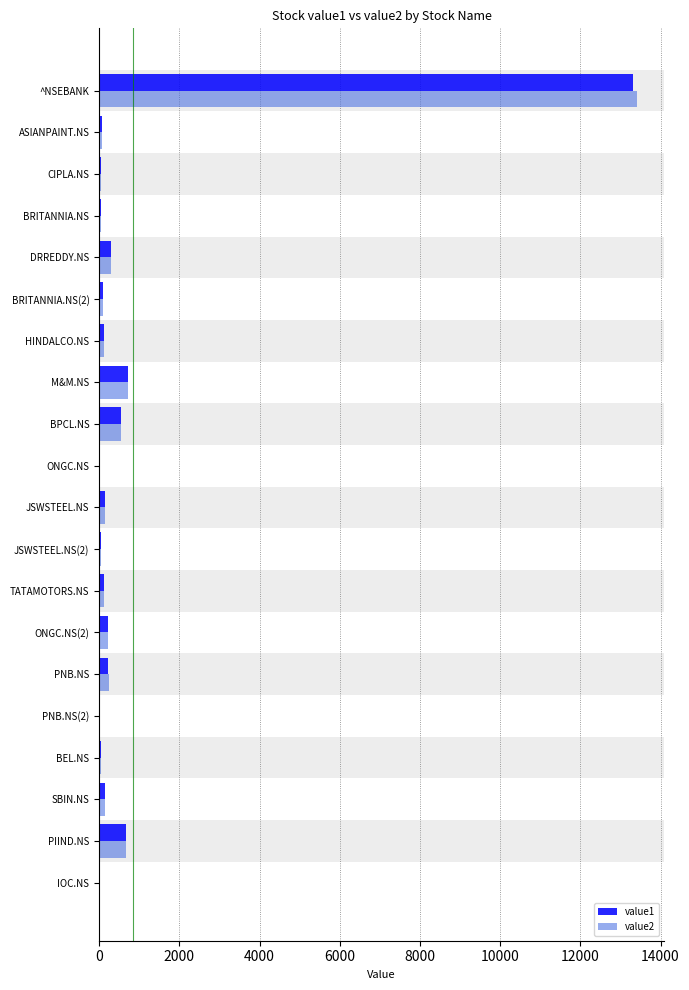

At which category is the sum across all series the highest?

^NSEBANK